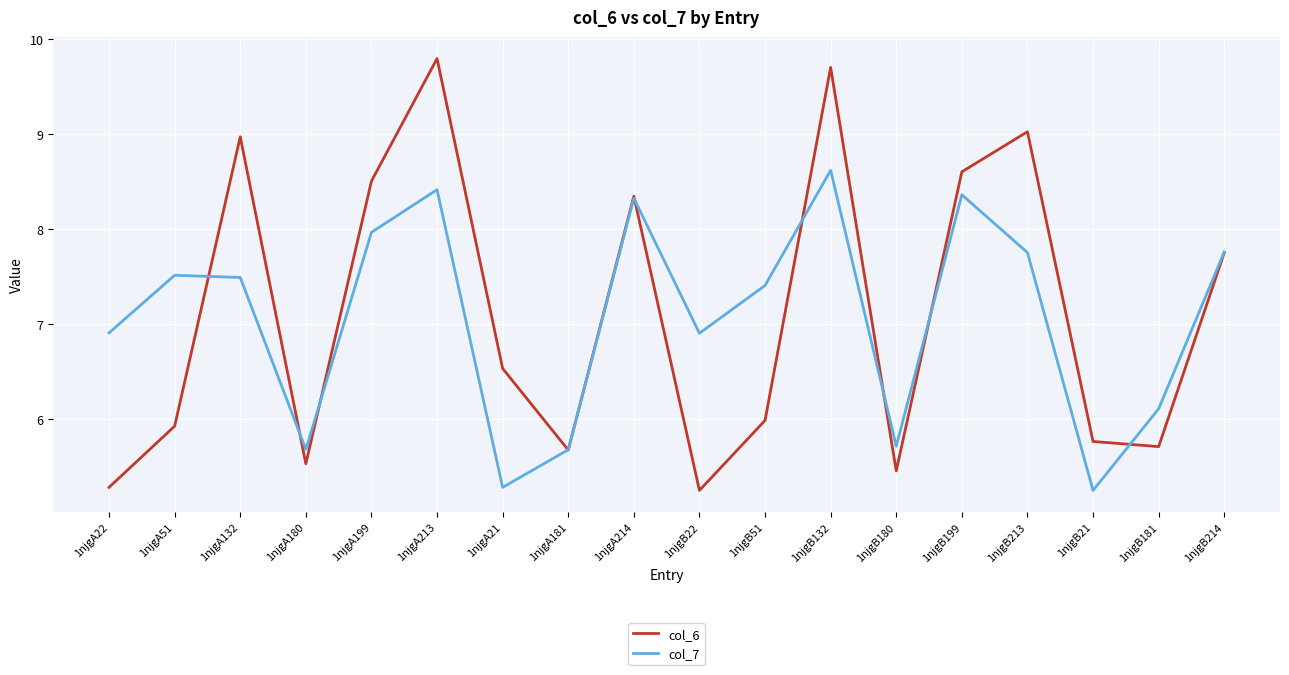

Rank the series by their maximum value, from lowest to highest.

col_7, col_6